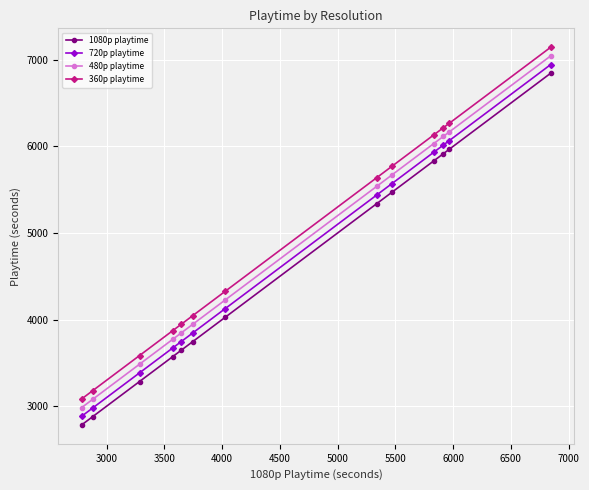

Count the number of categories in the chart.

13